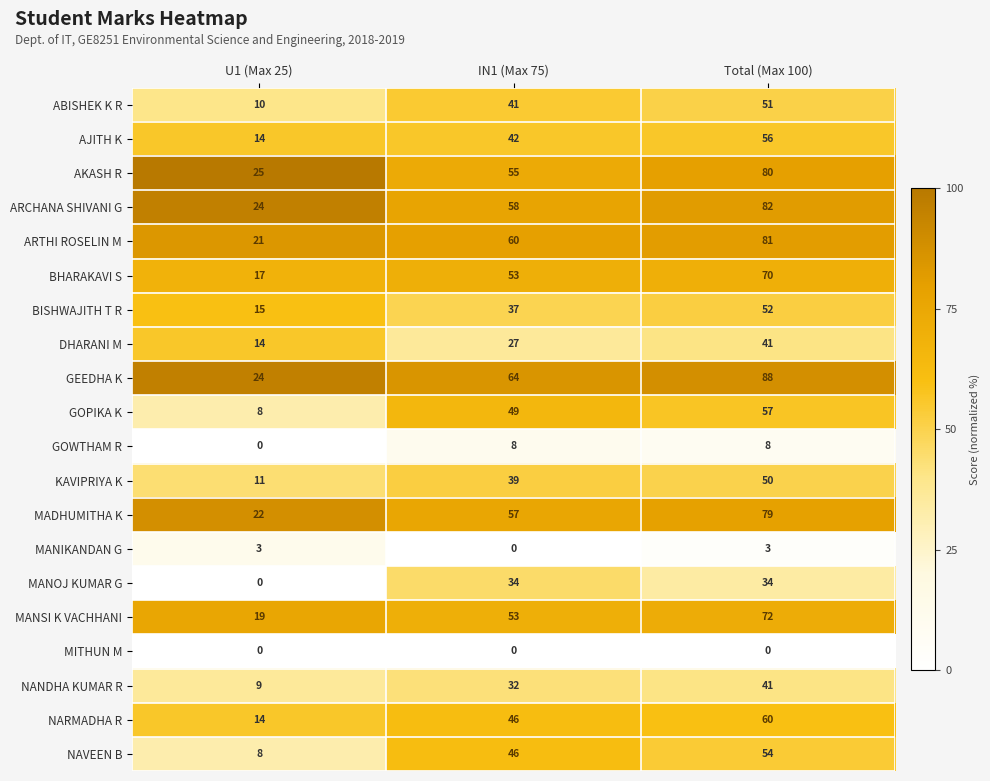

At which category is the sum across all series the highest?

Total (Max 100)